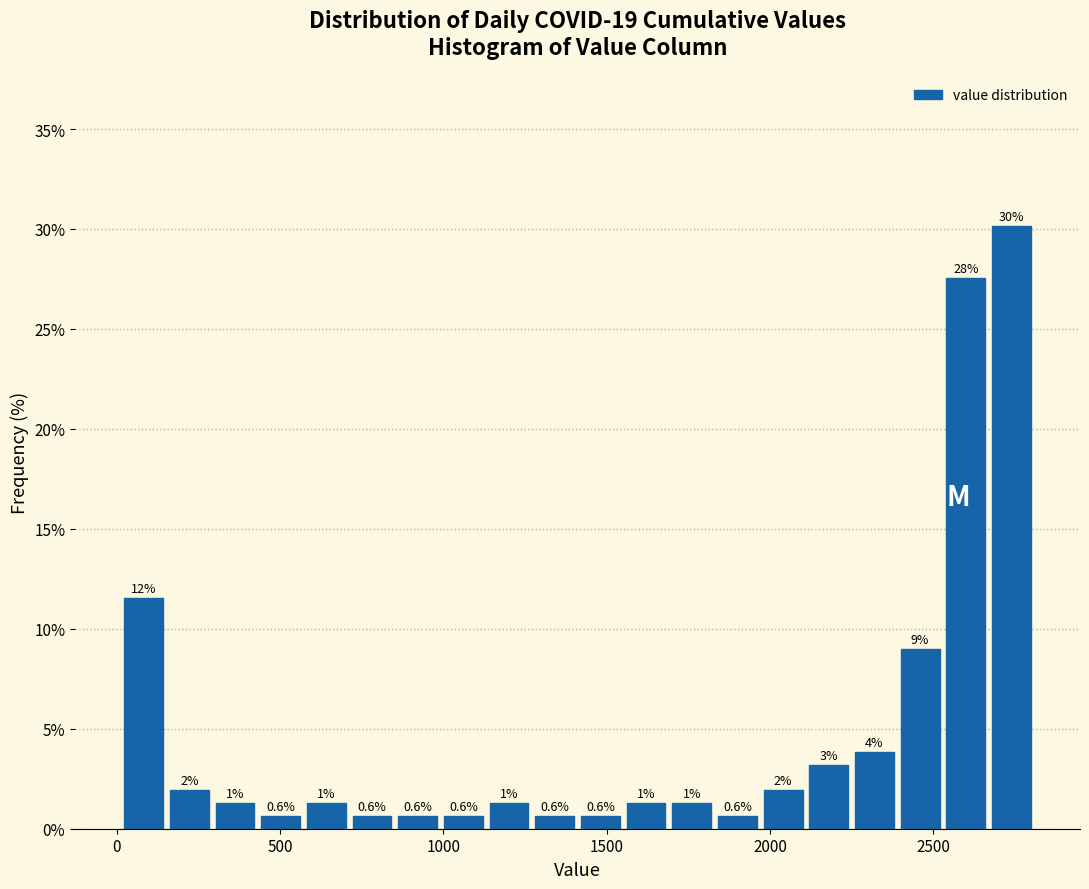

Around what value on the x-axis is the tallest bar? Give the approximate position of its centre, as read against the axis.

2750